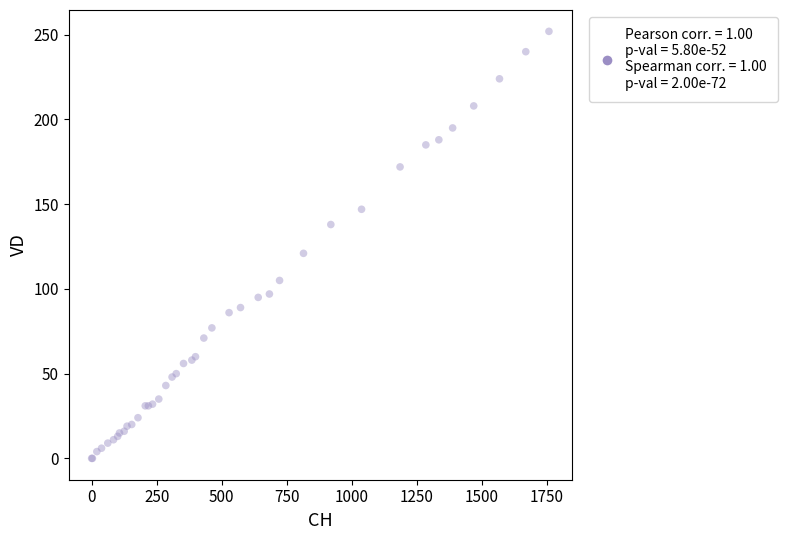

What Y value in the scatter plot is closest to 126?

121